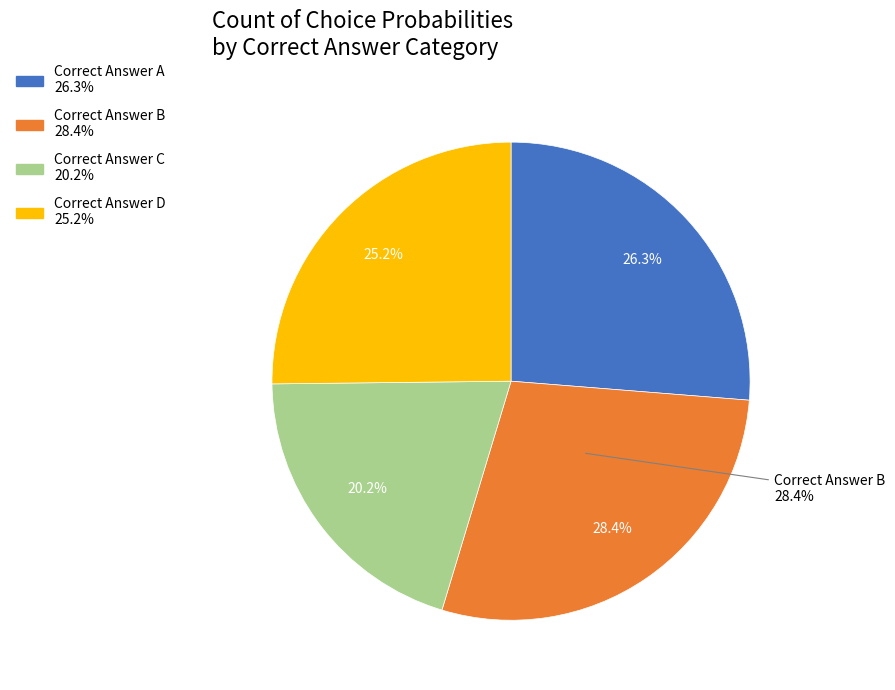

To the nearest percent, what is the average slice percentage?

25%